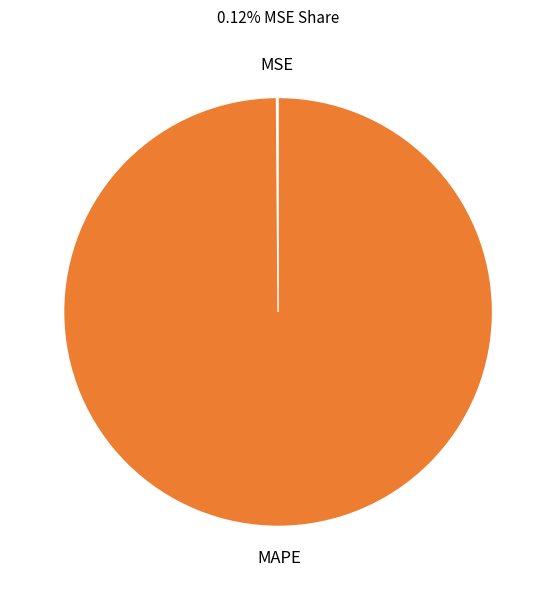

Is there a majority slice in this chart?

Yes